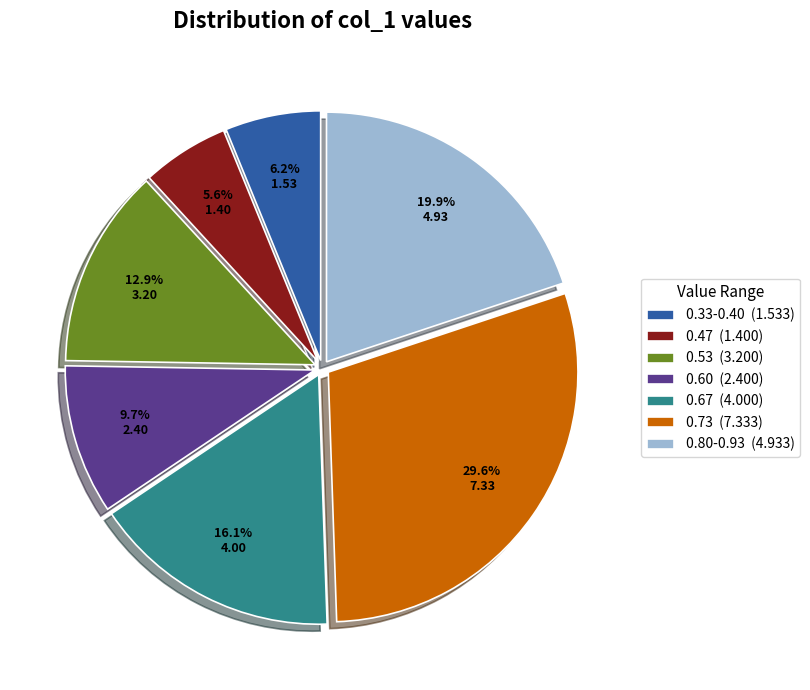

What percentage is NOT represented by 0.73 (7.333)?

70.4%